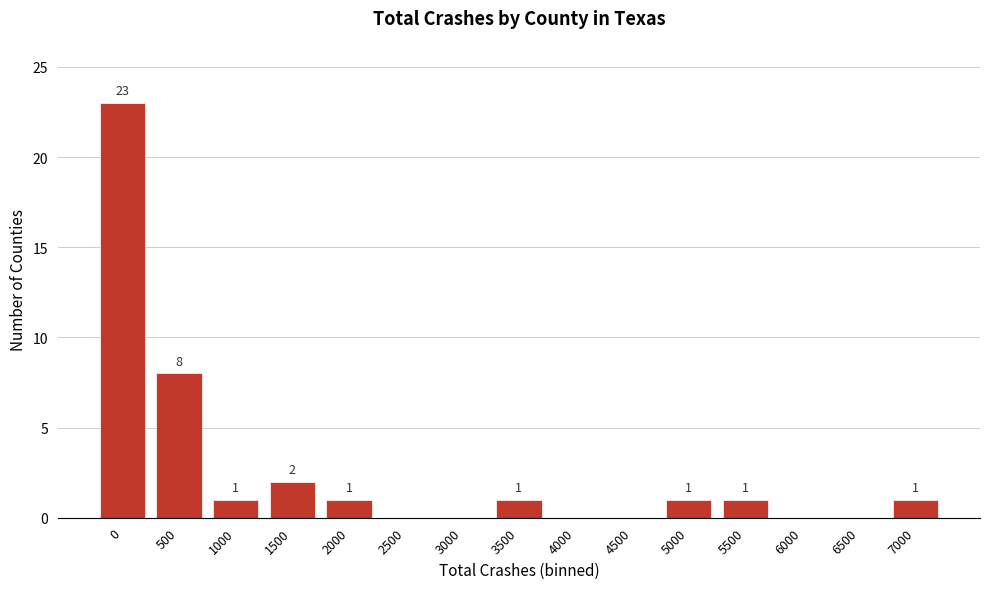

Reading right to left, what are all the values shown in this chart?

7000=1	6500=0	6000=0	5500=1	5000=1	4500=0	4000=0	3500=1	3000=0	2500=0	2000=1	1500=2	1000=1	500=8	0=23